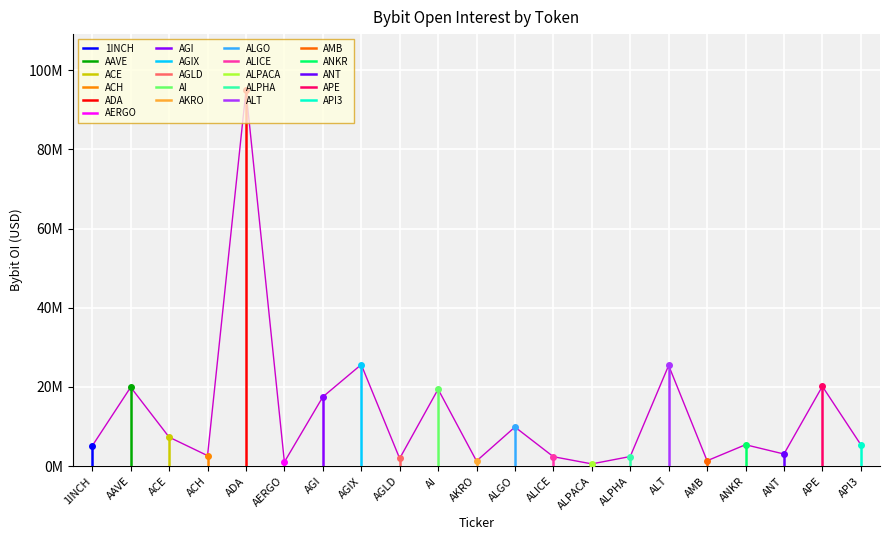

Which category has the highest value across all series?

ADA